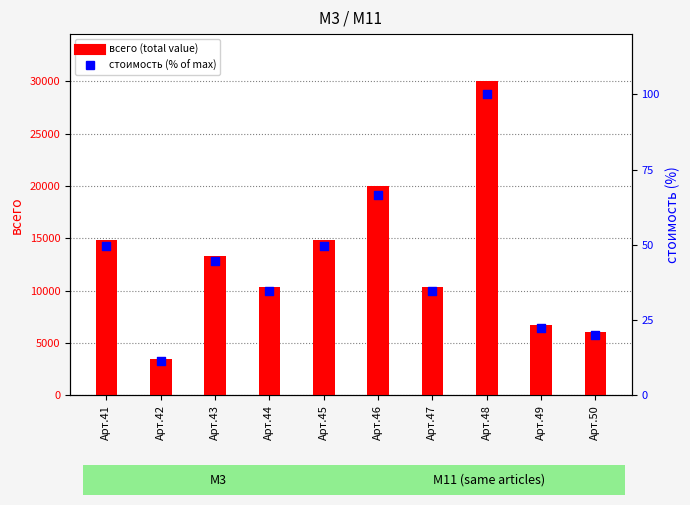

What are all the series names shown in the legend?

всего (total), стоимость (% of max)